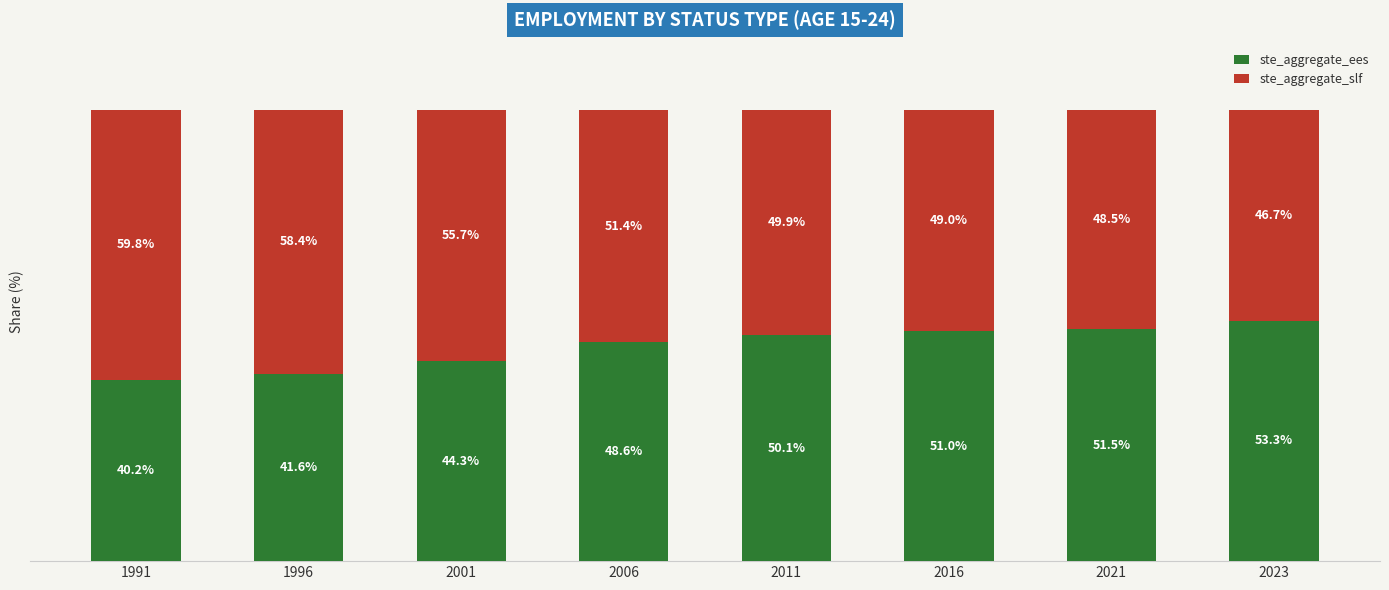

Which has a higher value, 2006 or 1996?

2006